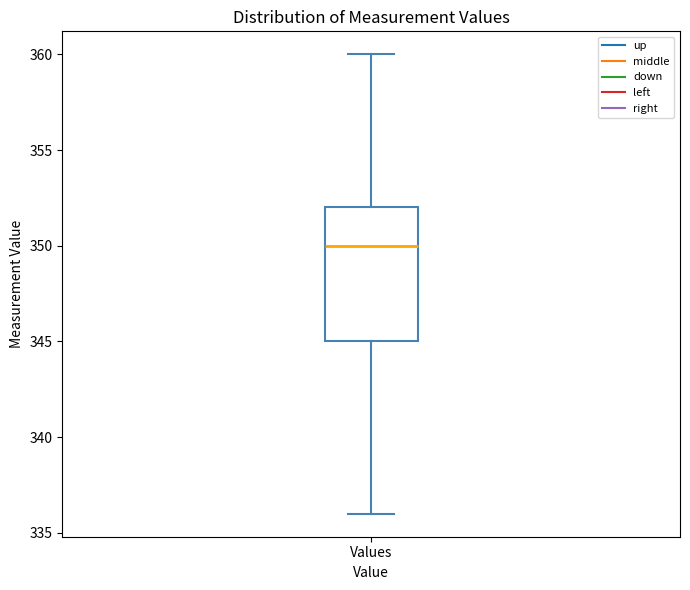

Transcribe this box plot: give where the median line is, the range the box spans, and where the two whiskers end, as read against the y-axis. The values are not printed on the chart, so give them approximately, as read against the axis.

median 350, box 345 to 352, whiskers 336 to 360